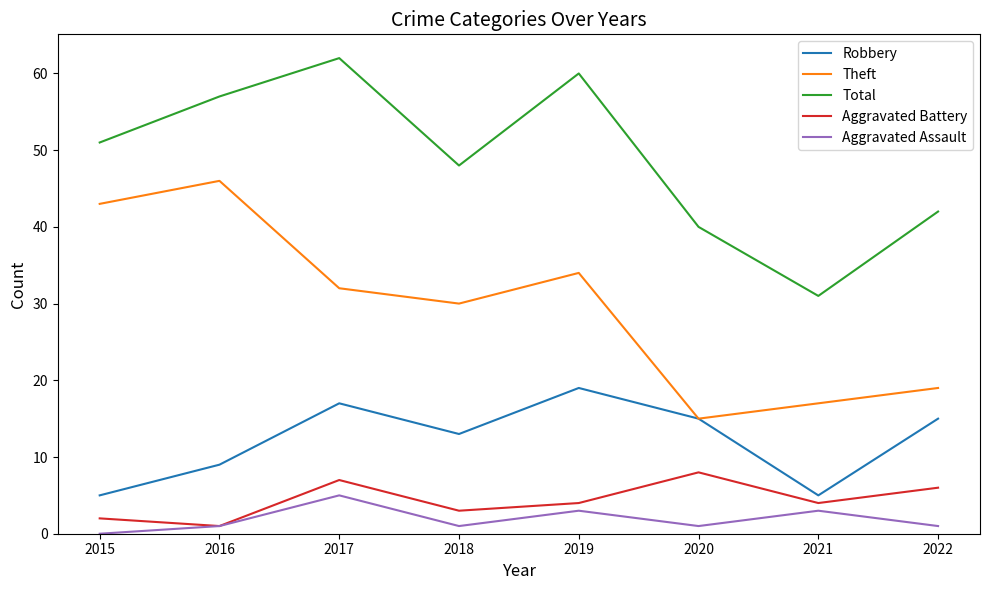

Which series changed the most between 2021 and 2022?

Total